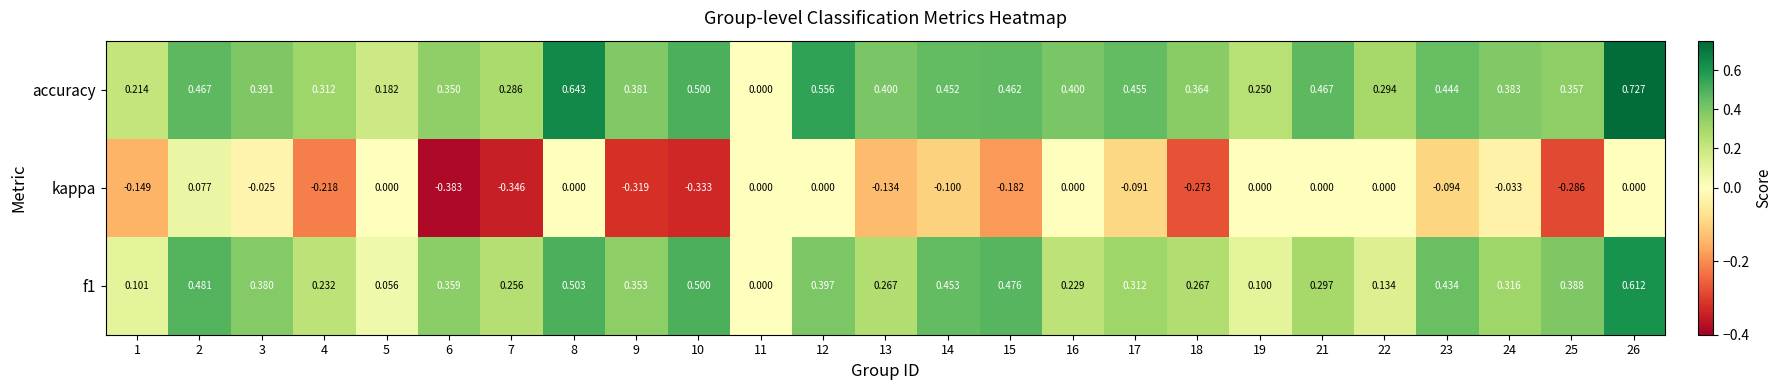

Which series changed the most between 1 and 26?

accuracy